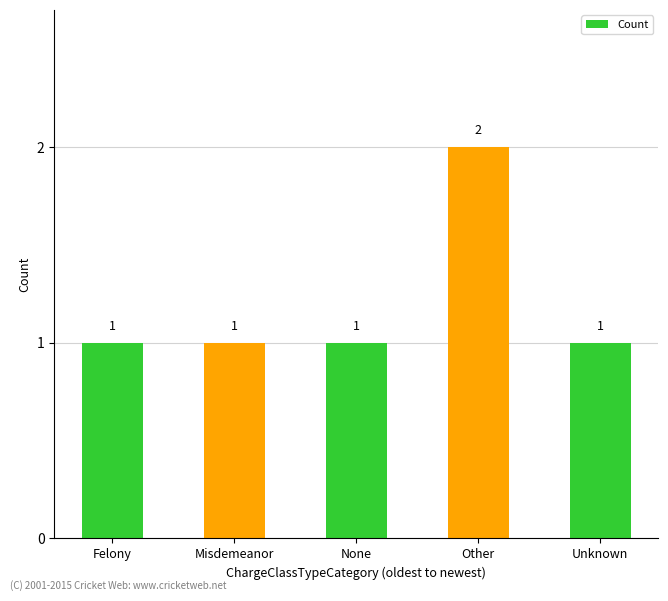

How many bars are there in total?

5